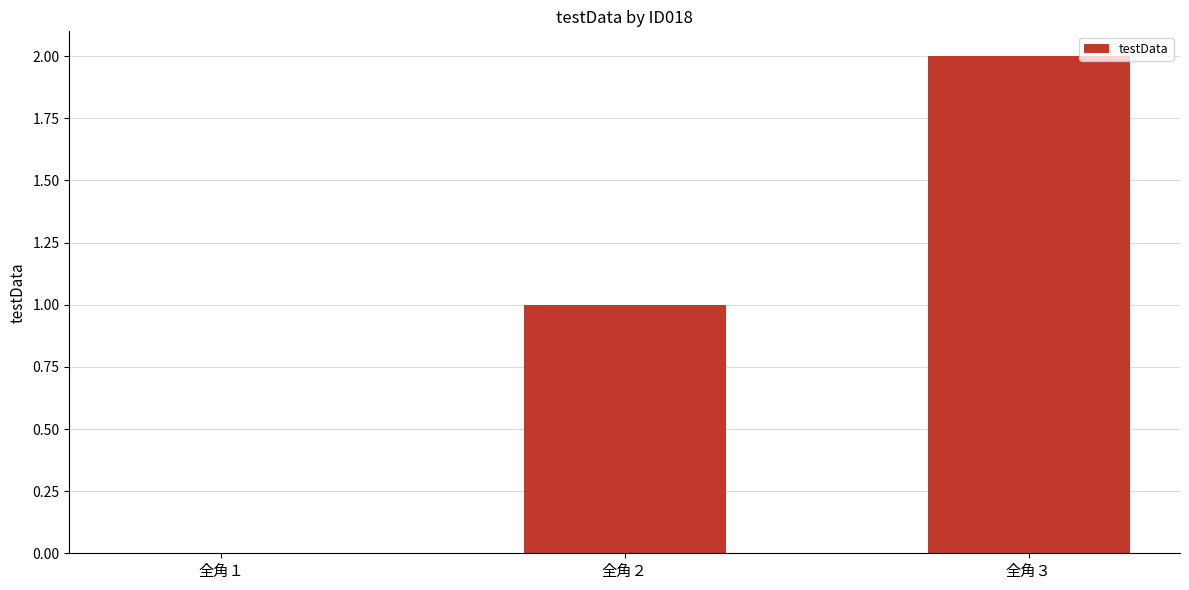

Read the value at 全角３.

2